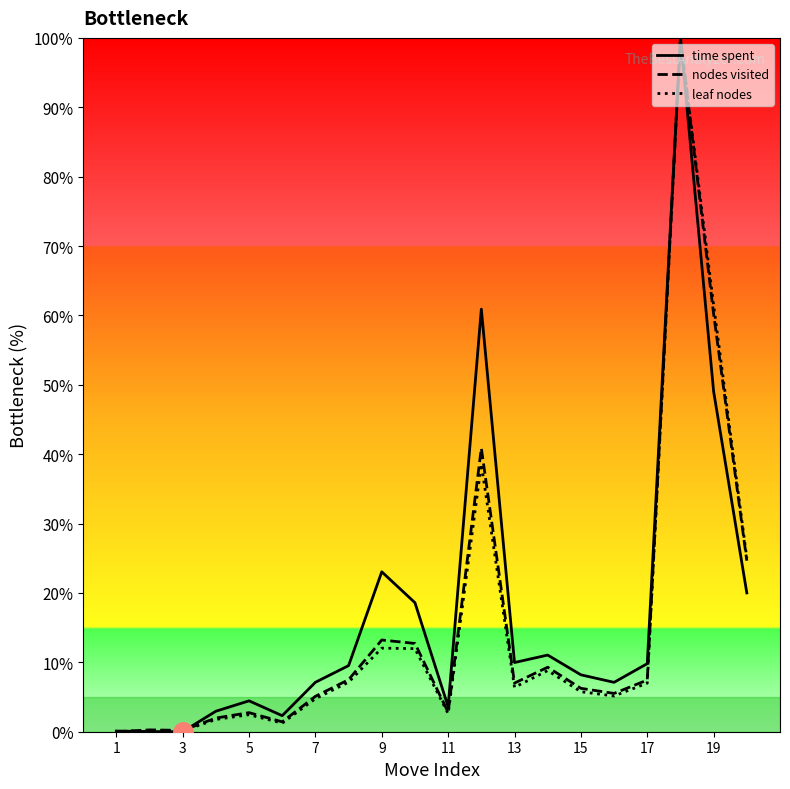

What is the maximum value shown in the chart?

100.0